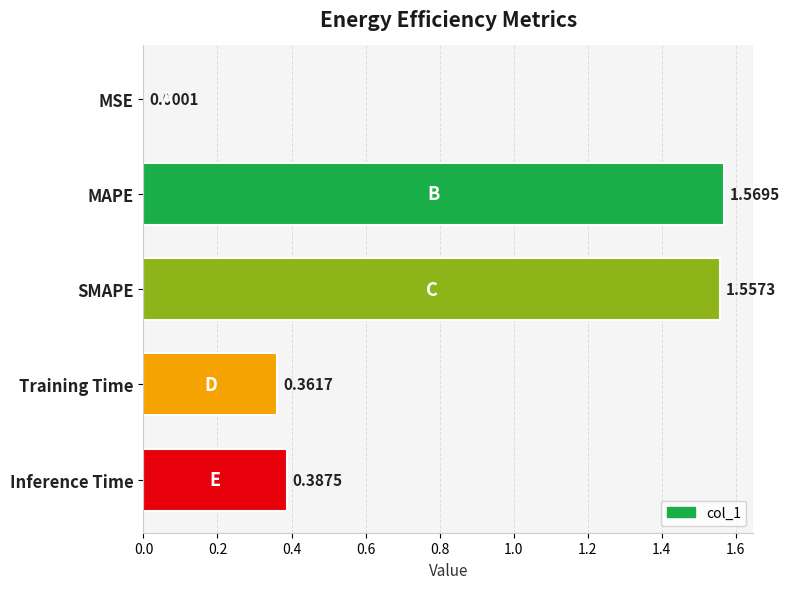

What is the change in value from MSE to SMAPE?

+1.6